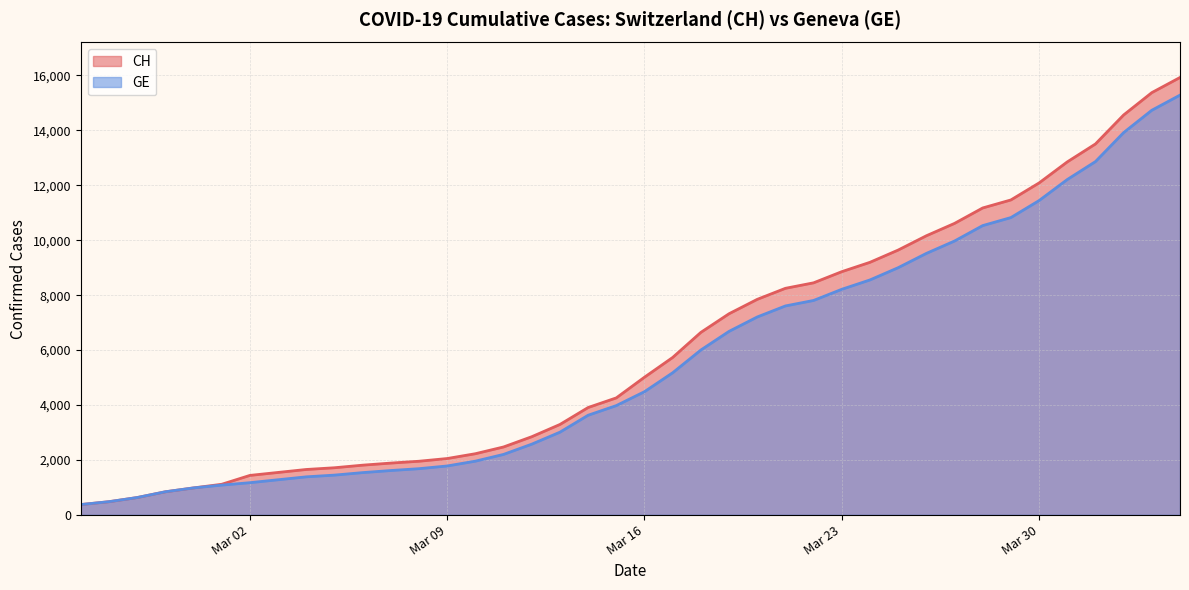

How many data points in GE are above 4485?

19